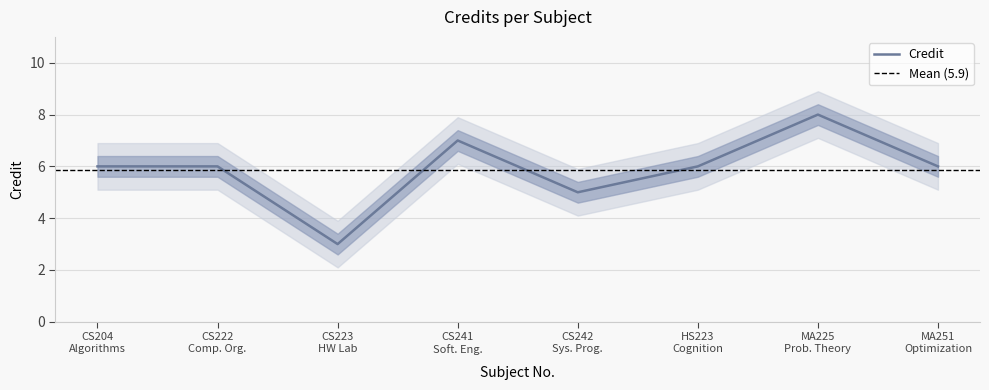

What is the maximum value for Credit?

8